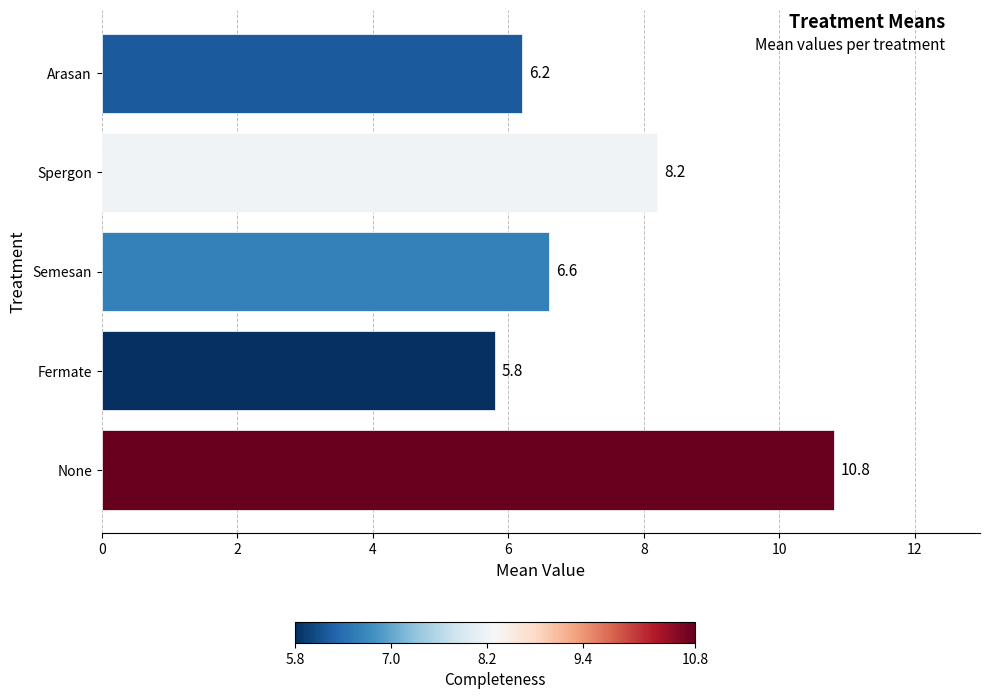

Reading top to bottom, list all the values displayed in this chart.

6.2	8.2	6.6	5.8	10.8